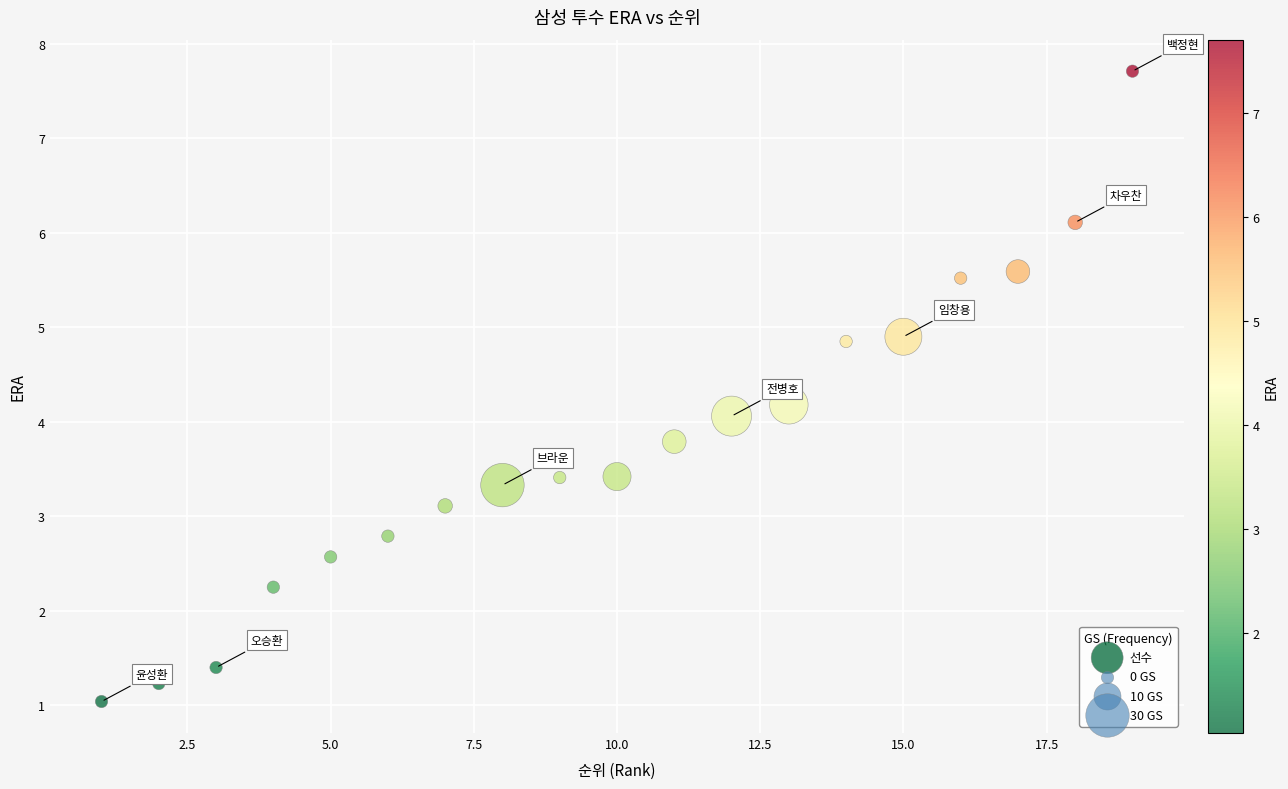

What is the range of X values (max minus min)?

18.0